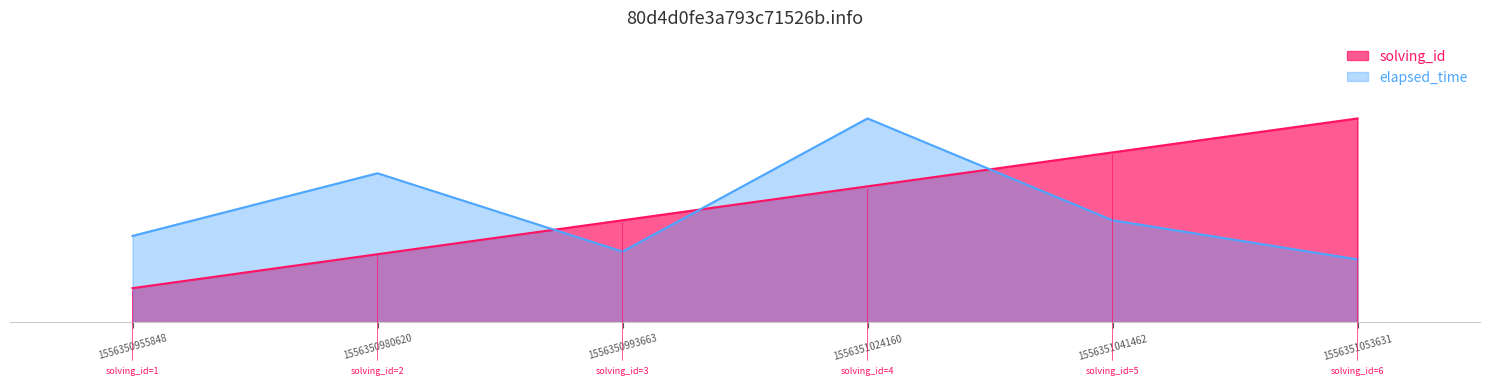

Between 1556350993663 and 1556351053631, which is larger?

1556351053631